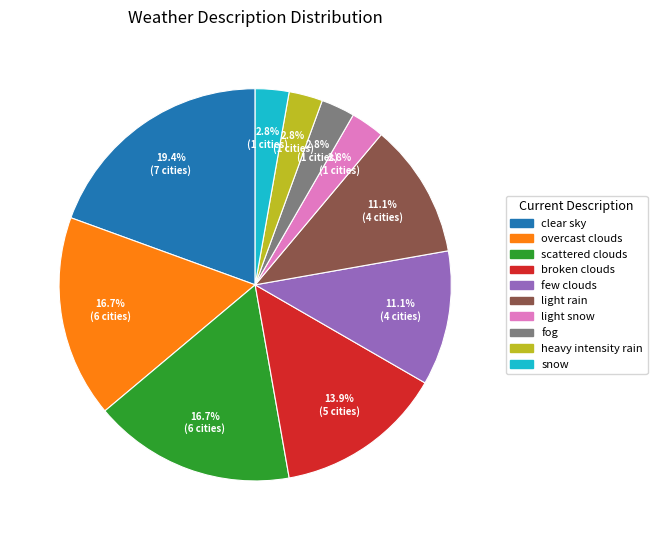

What portion of the pie excludes broken clouds?

86.1%